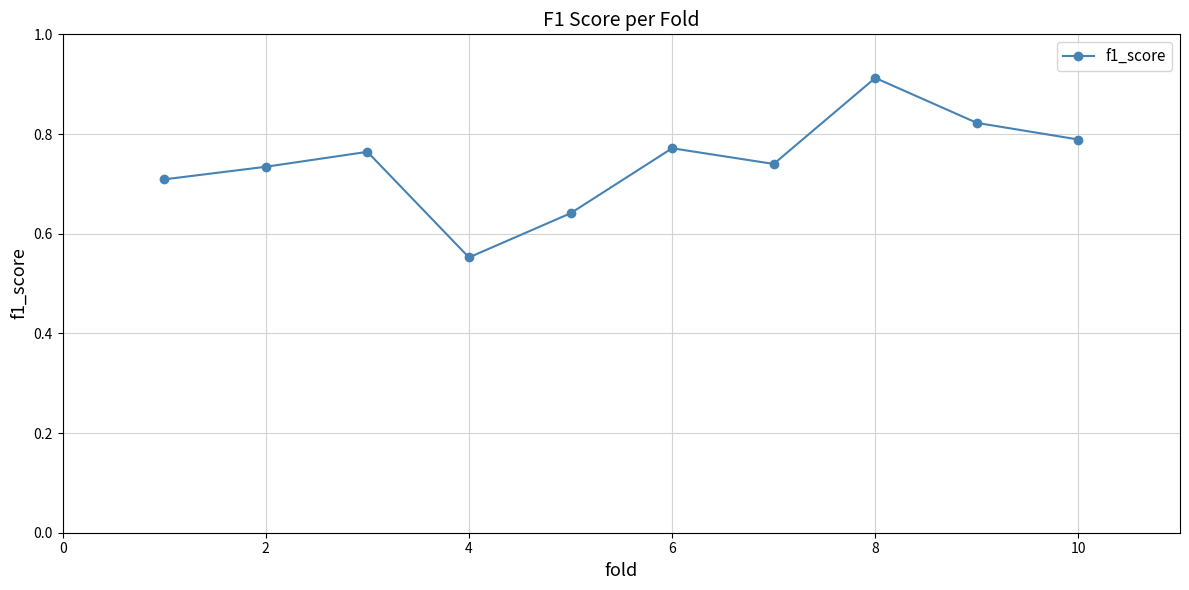

How many points are higher than both their immediate neighbors (excluding endpoints)?

3